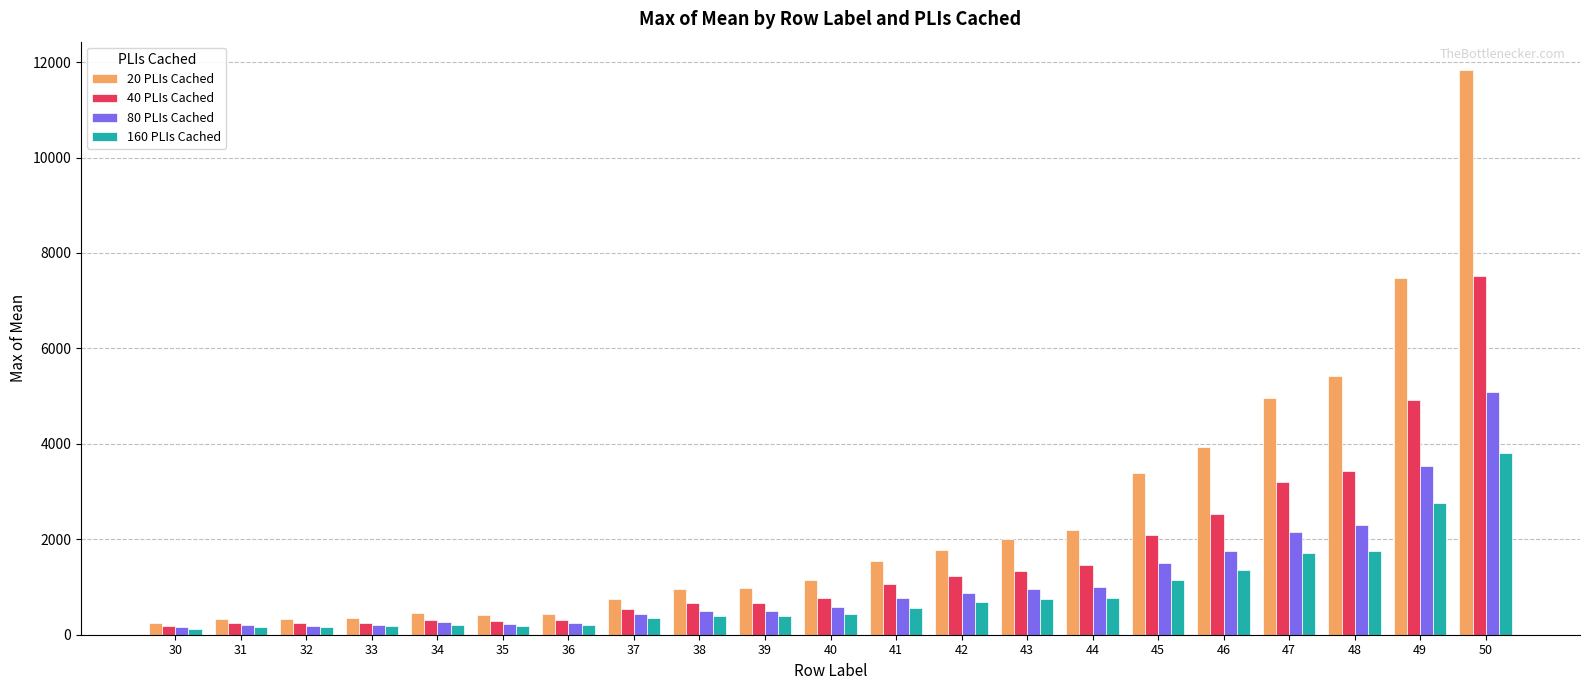

At which label does 80 PLIs Cached first exceed 578?

40